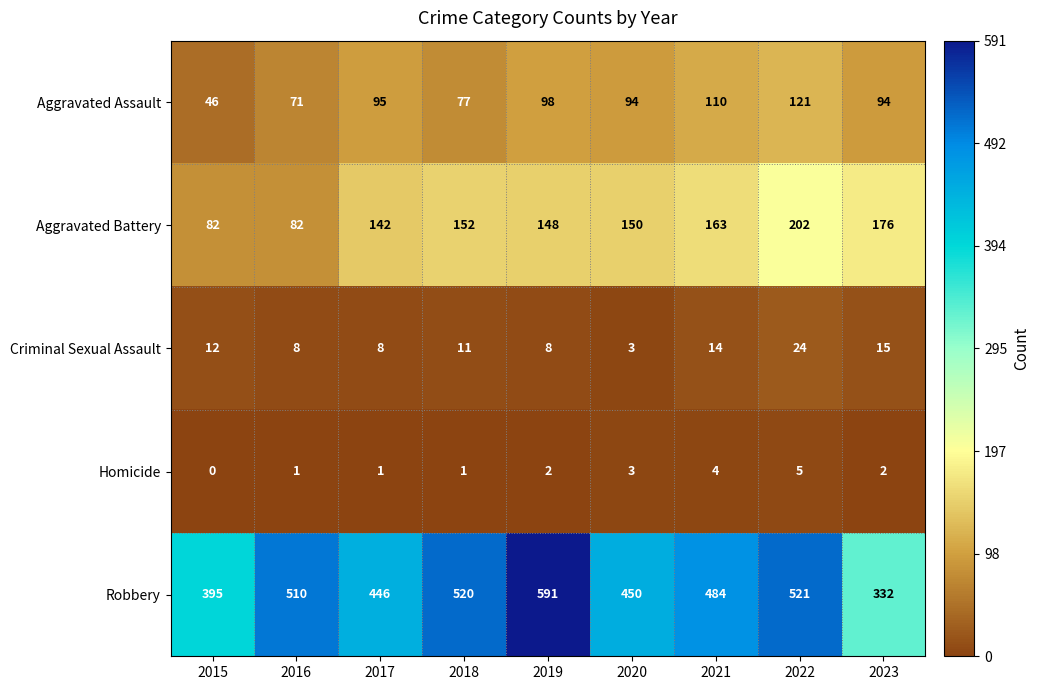

Where does the Robbery series first go above 484?

2016